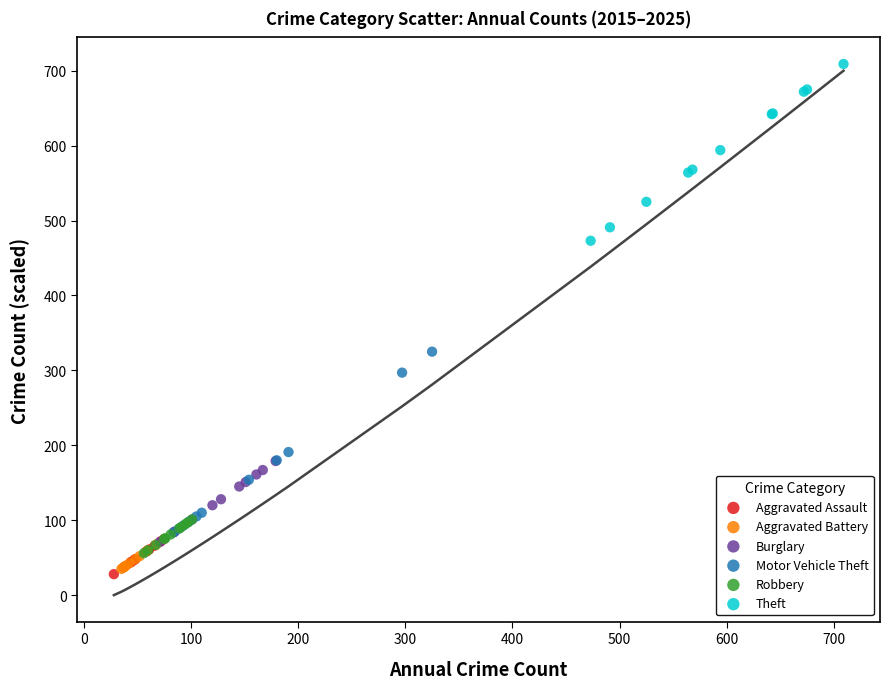

Which series contains the highest Y value?

Theft